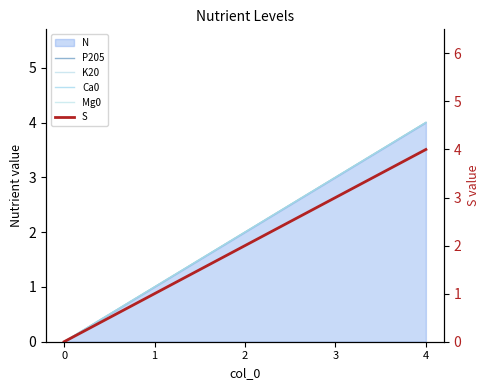

True or false: Ca0 and S intersect in this chart.

False